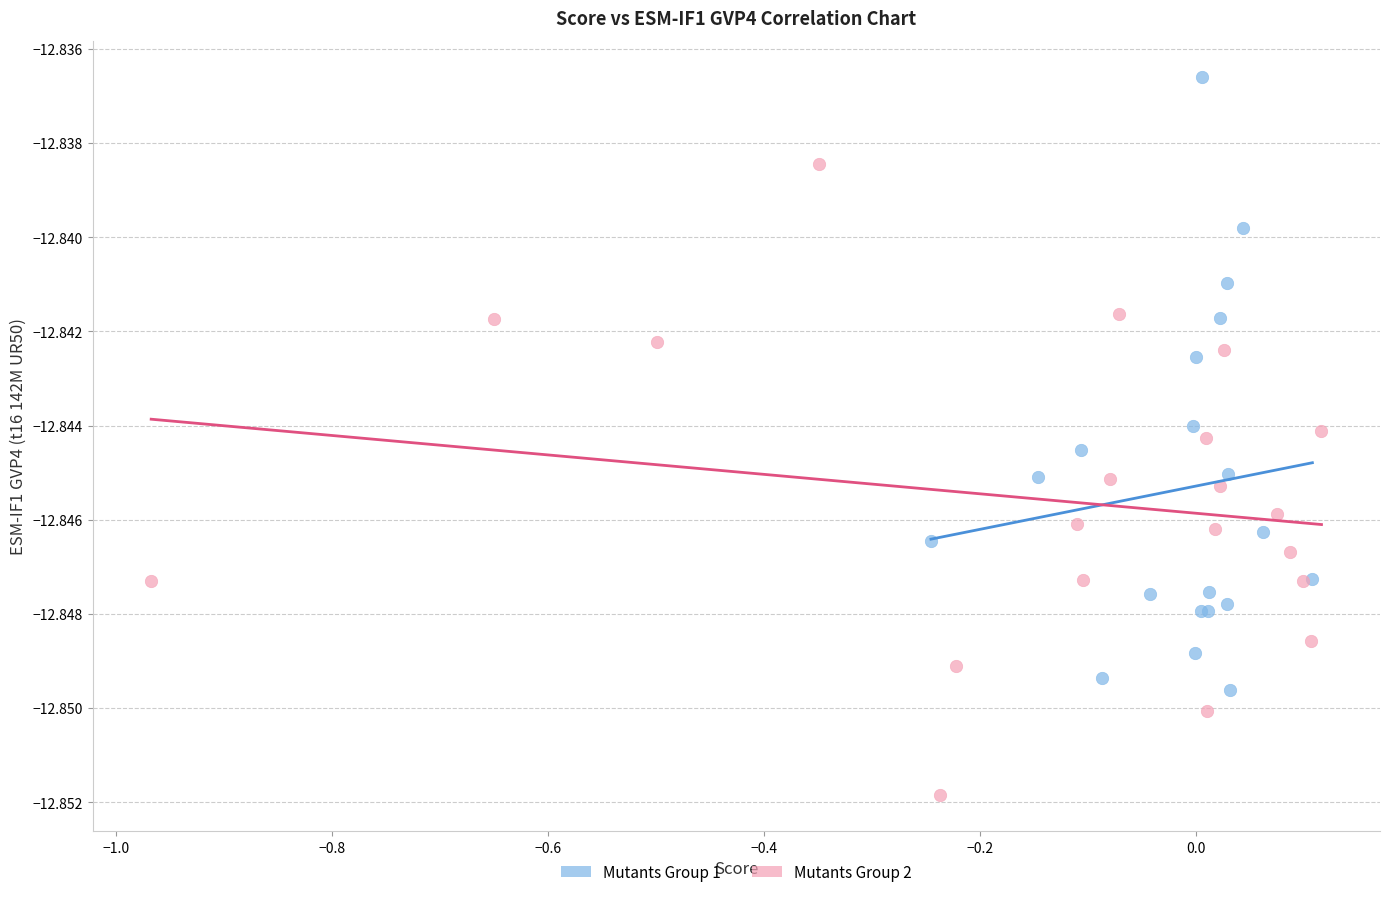

What are all the series names shown in the legend?

Mutants Group 1, Mutants Group 2